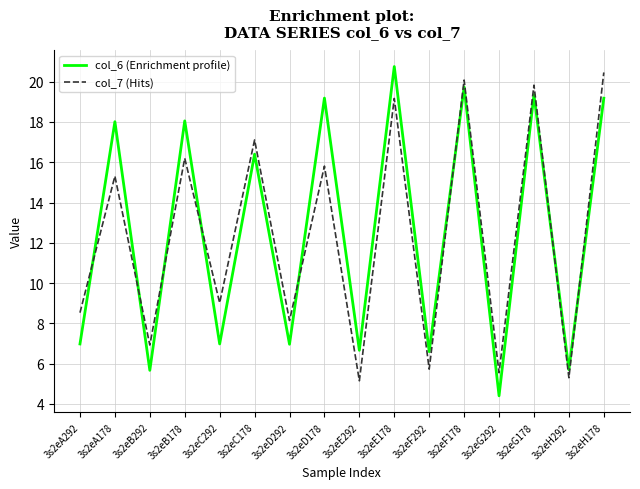

What position from the left is 3s2eA178?

2